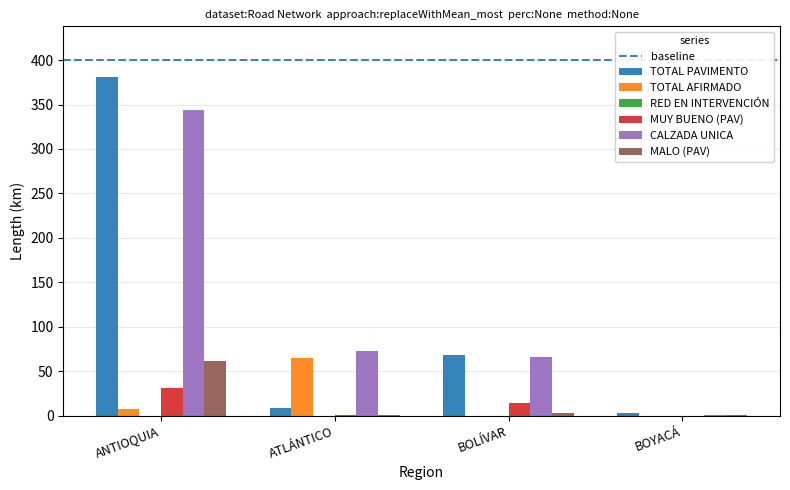

At which category is the sum across all series the highest?

ANTIOQUIA